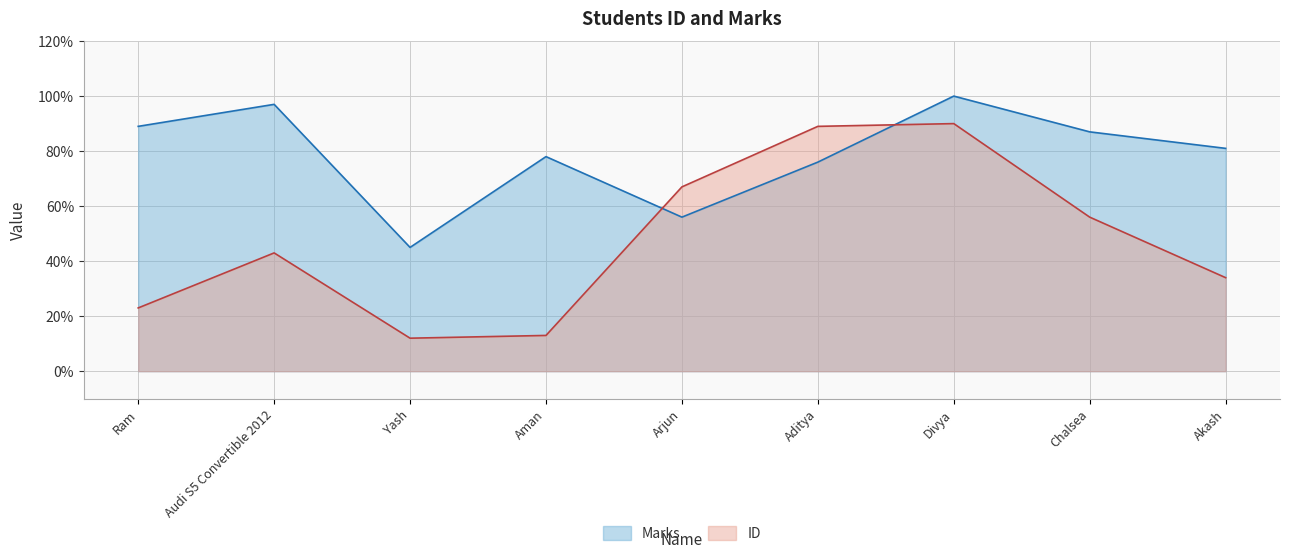

The Marks series shows 115 at Aman. True or false?

False